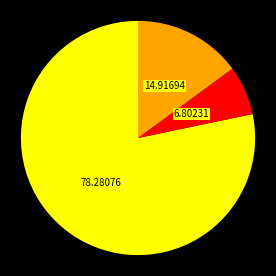

Does any single category account for the majority?

Yes